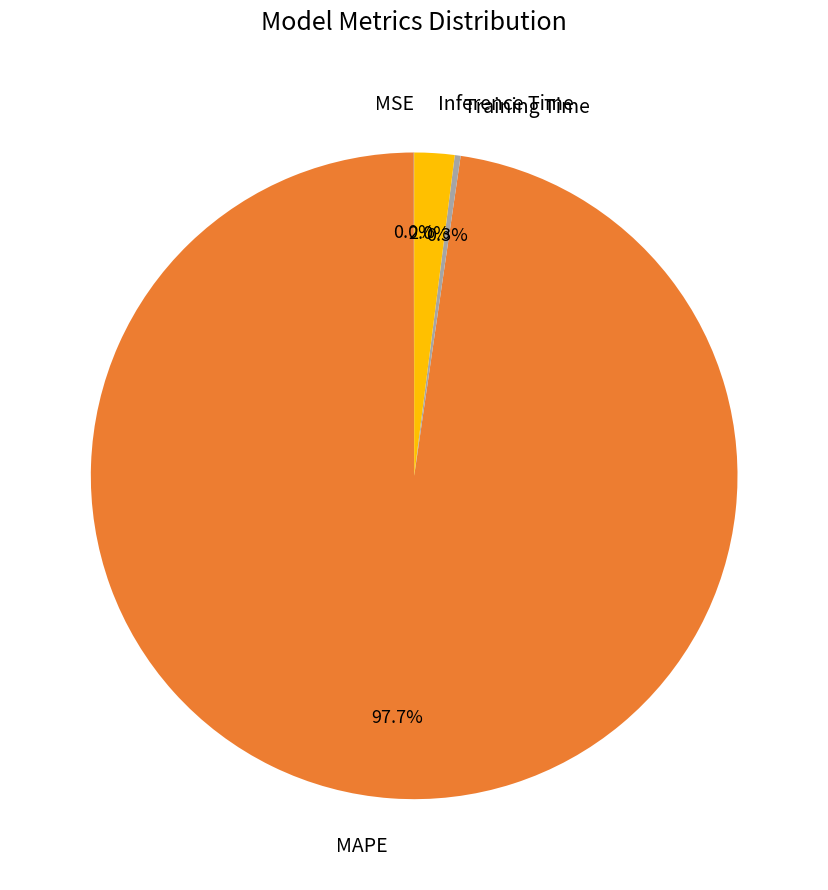

What is the largest slice in the pie chart?

MAPE